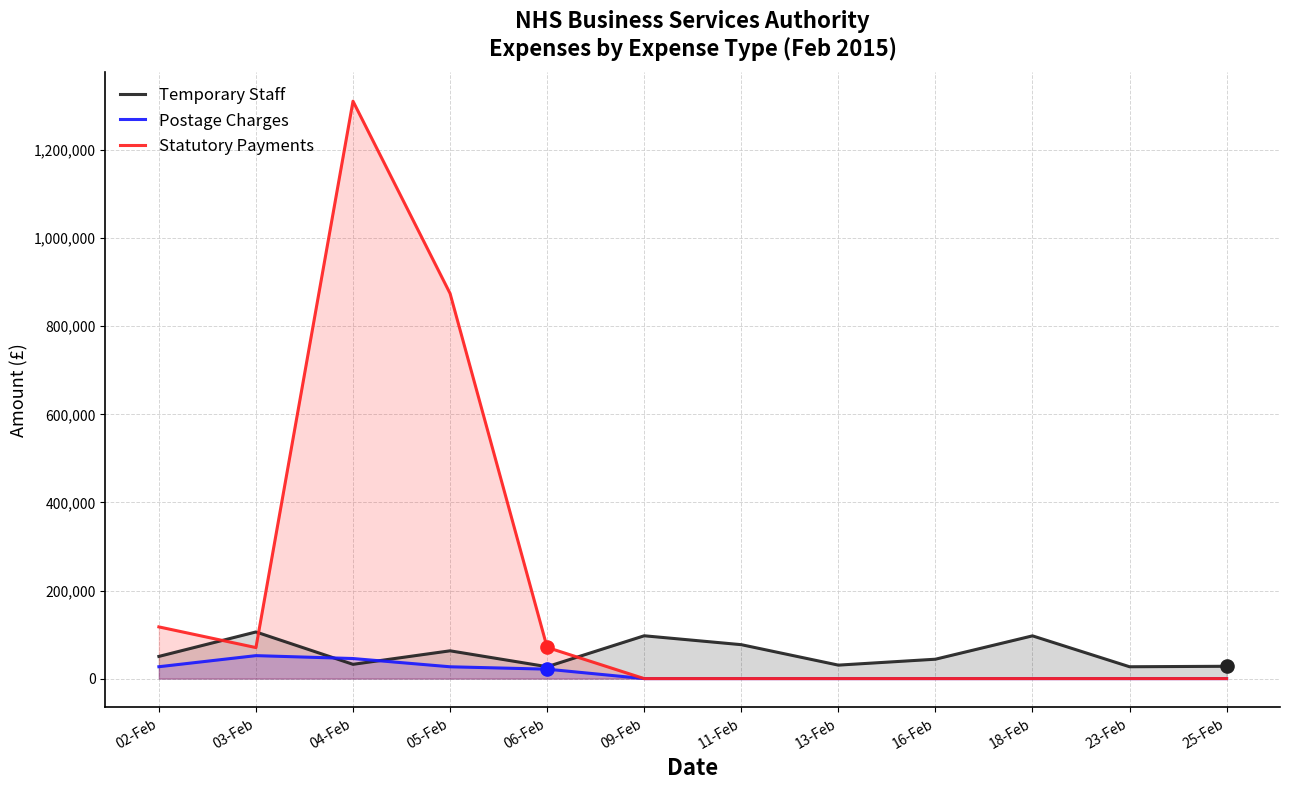

Is the value of Statutory Payments at 13-Feb greater than the value of Temporary Staff at 11-Feb?

No